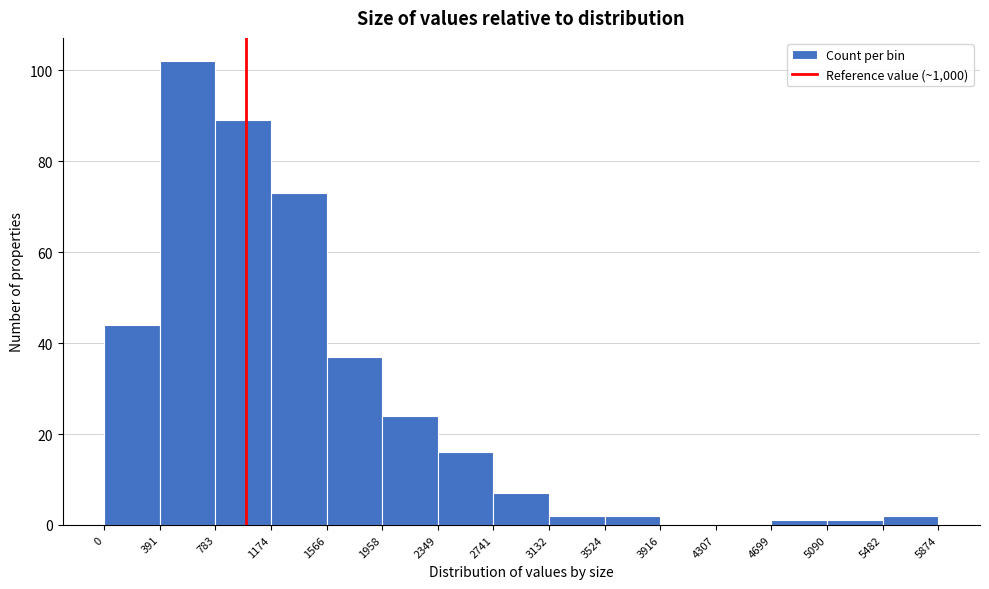

Reading left to right, list every bar in this chart as the range it spans on the x-axis followed by its height. The values are not printed on the chart, so give them approximately, as read against the axis.

0 to 391: 44
391 to 783: 102
783 to 1174: 90
1174 to 1566: 74
1566 to 1958: 38
1958 to 2349: 24
2349 to 2741: 16
2741 to 3132: 8
3132 to 3524: 2
3524 to 3916: 2
3916 to 4307: 0
4307 to 4699: 0
4699 to 5090: under 2
5090 to 5482: under 2
5482 to 5874: 2